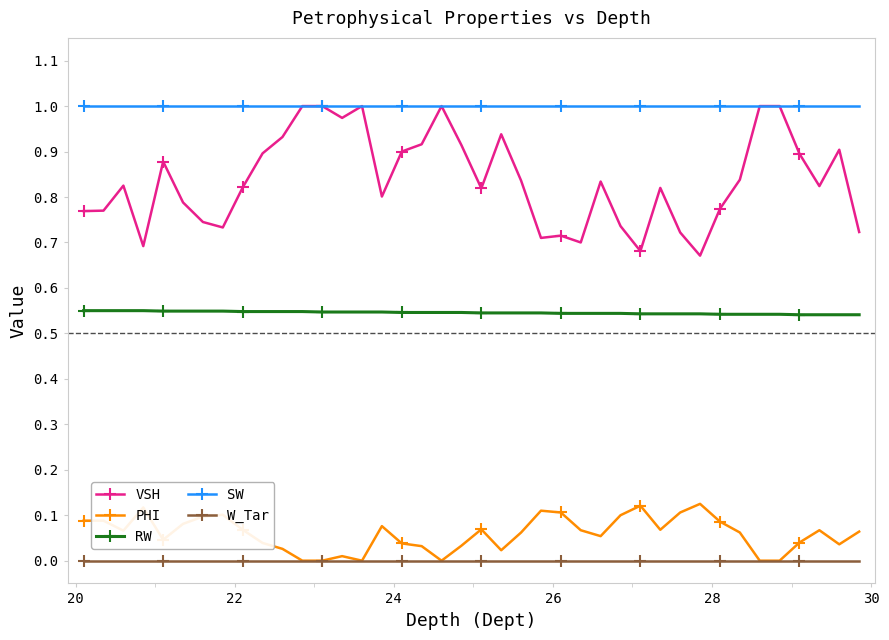

True or false: VSH has more than 1 interior local peaks.

True